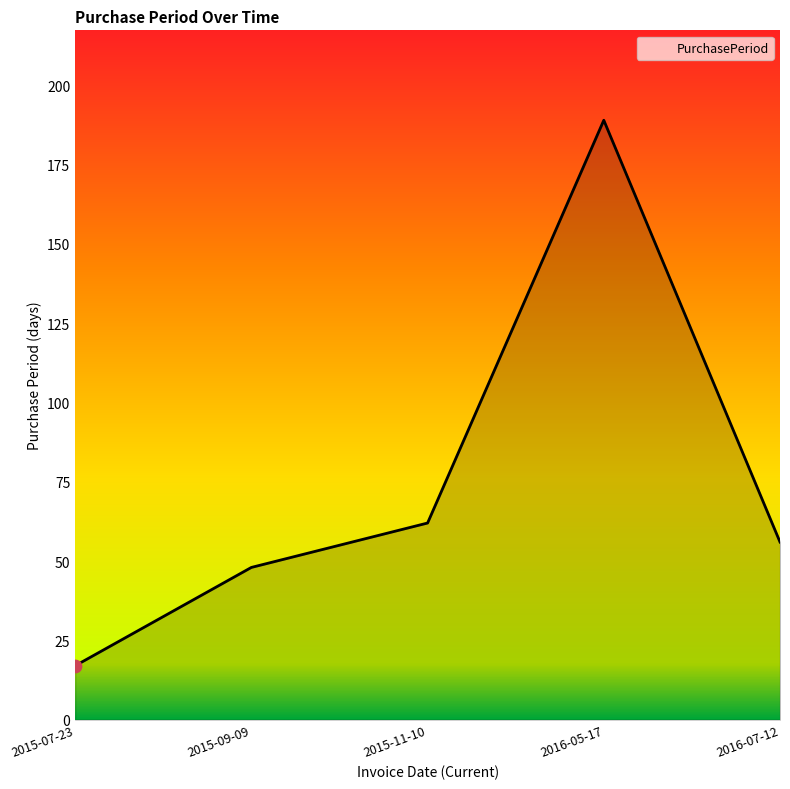

What is the change in value from 2015-07-23 to 2016-07-12?

+39